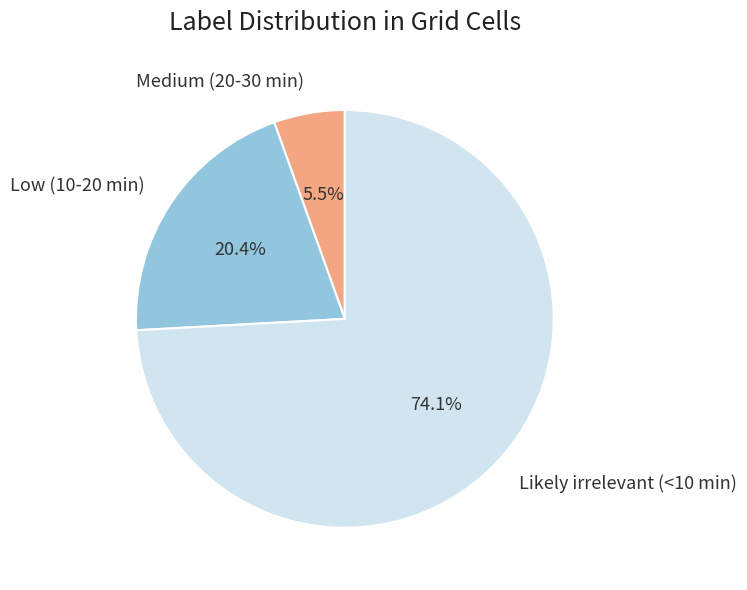

The Likely irrelevant (<10 min) slice represents 74% of the pie. True or false?

True